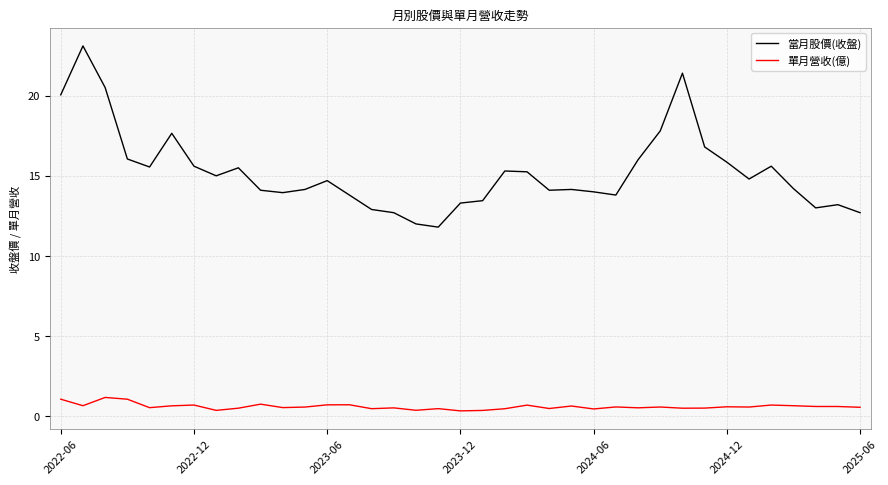

True or false: 單月營收(億) and 當月股價(收盤) intersect in this chart.

False